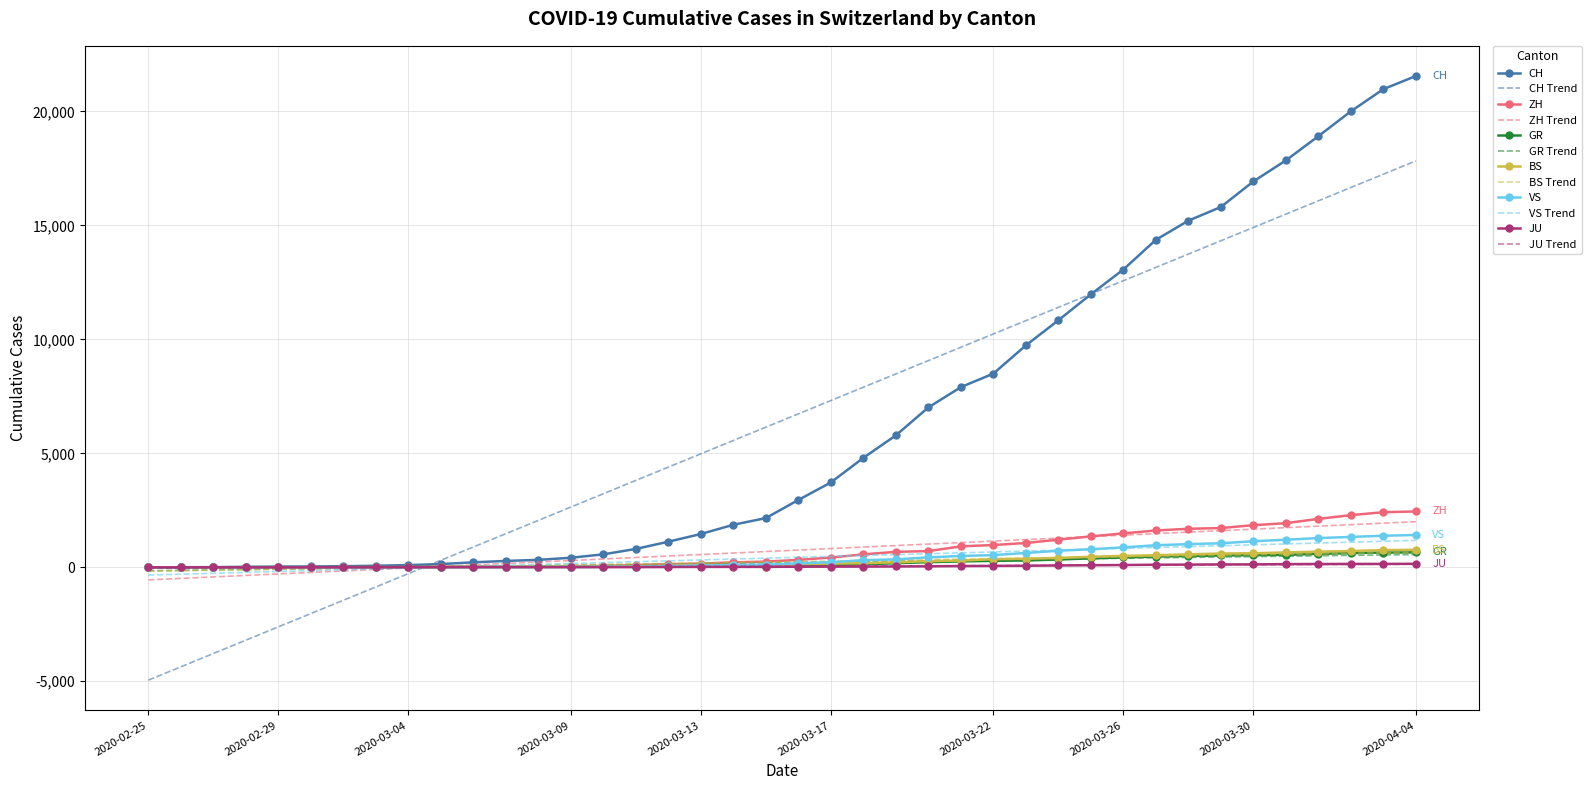

Which series has the widest spread of values?

CH Trend